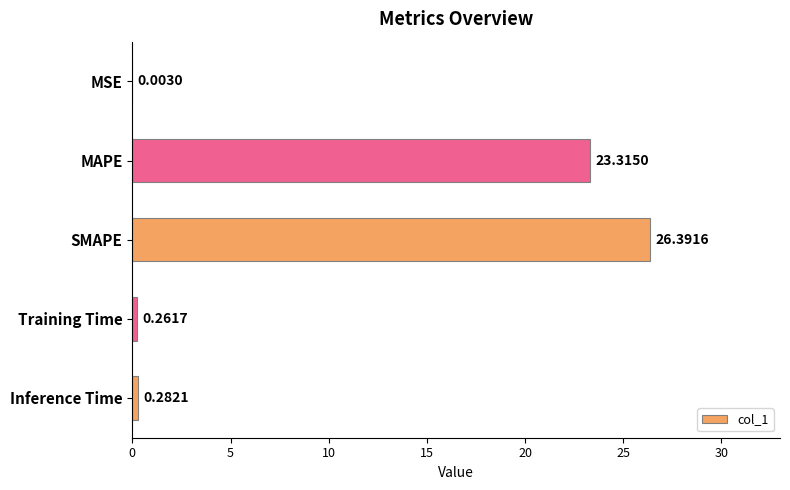

What is the greatest value displayed?

26.4